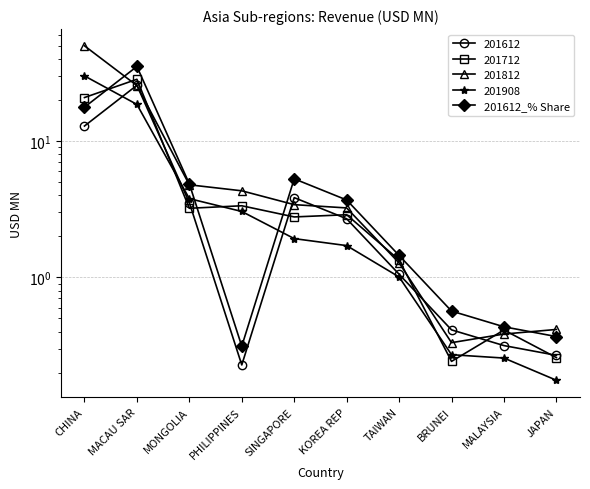

Reading left to right, list all the values displayed in this chart.

CHINA=17.7	MACAU SAR=35.2	MONGOLIA=4.8	PHILIPPINES=0.3	SINGAPORE=5.3	KOREA REP=3.7	TAIWAN=1.4	BRUNEI=0.6	MALAYSIA=0.4	JAPAN=0.4